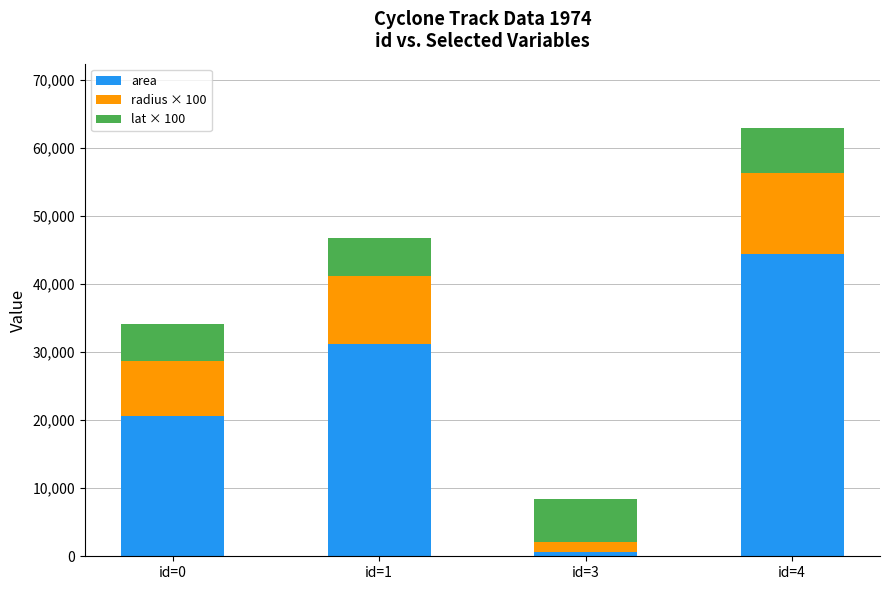

What is the total value across all series at id=4?

62925.9